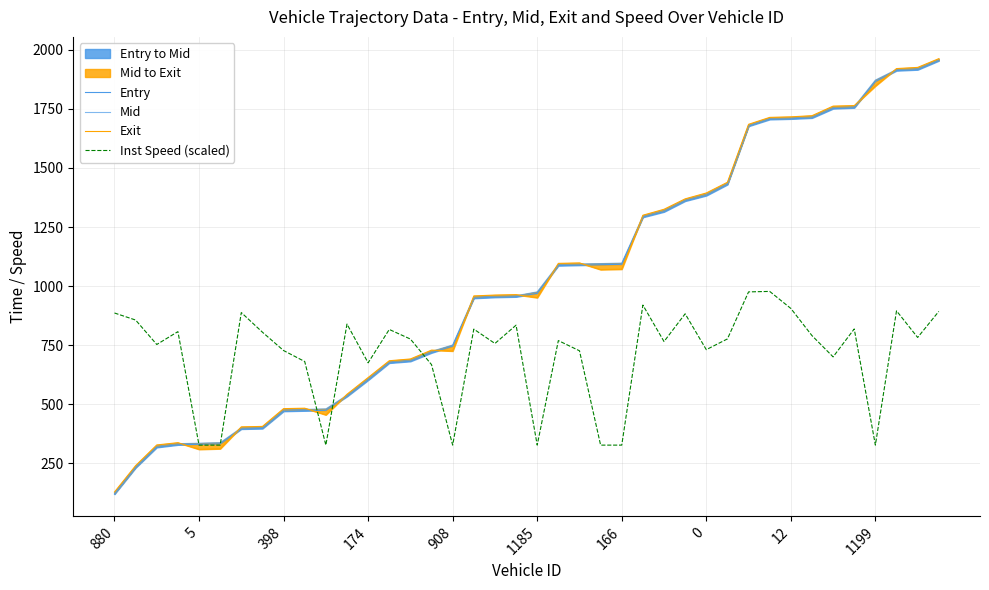

What is the minimum value for Inst Speed (scaled)?

326.1